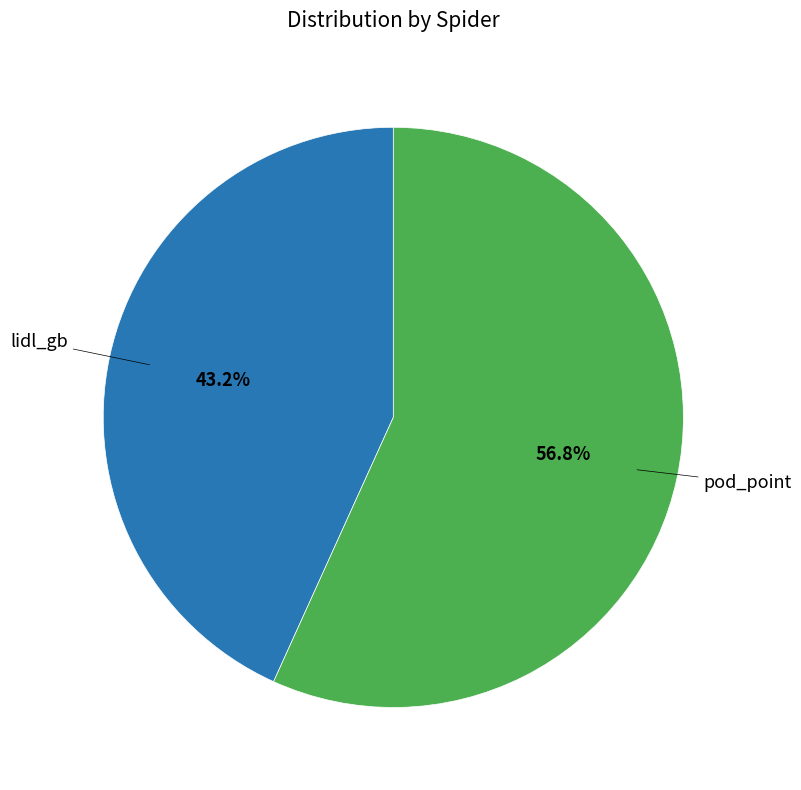

Does any single category account for the majority?

Yes